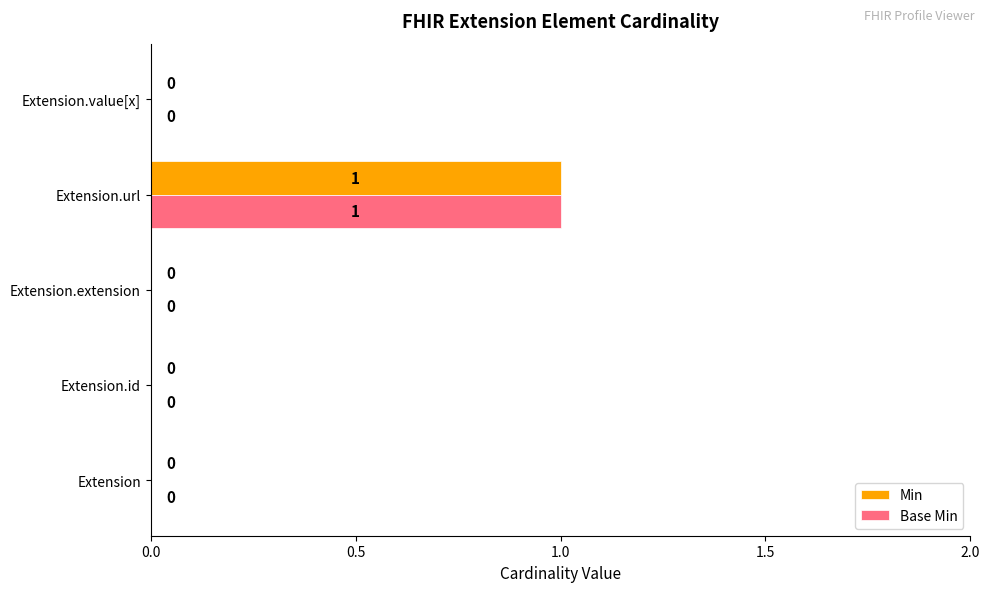

The Min series shows 0 at Extension.id. True or false?

True